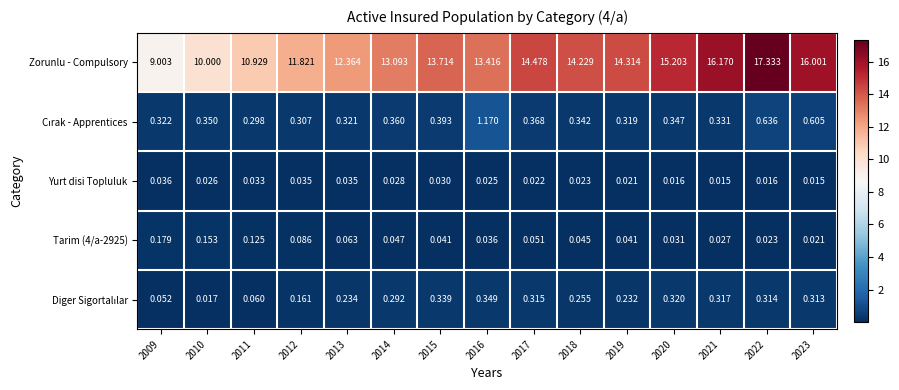

Between 2010 and 2021, which series saw the biggest shift?

Zorunlu - Compulsory